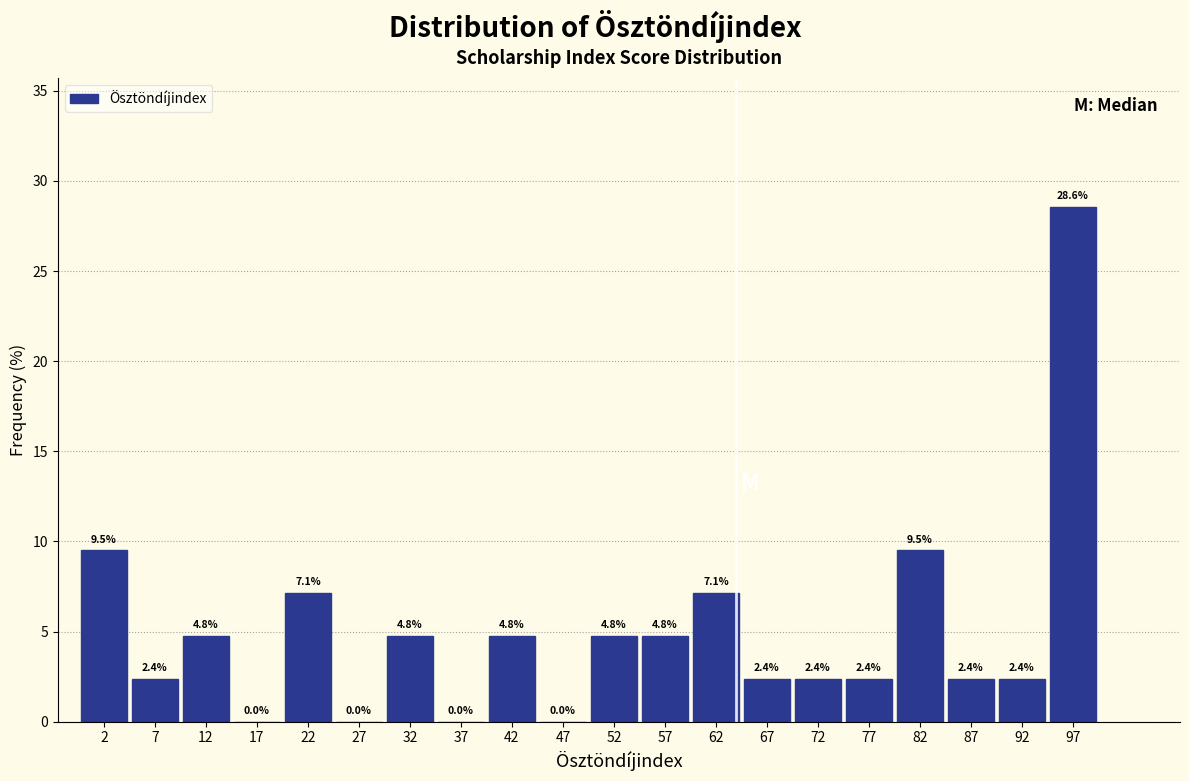

How tall is the bar that spans 50 to 55 on the x-axis?

4.8